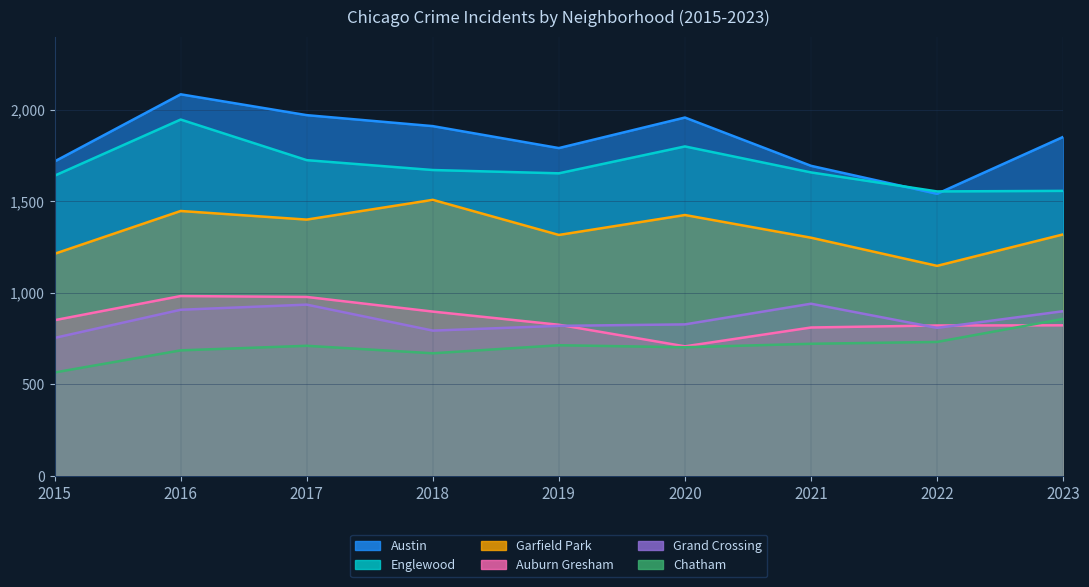

How many lines are shown in the chart?

6